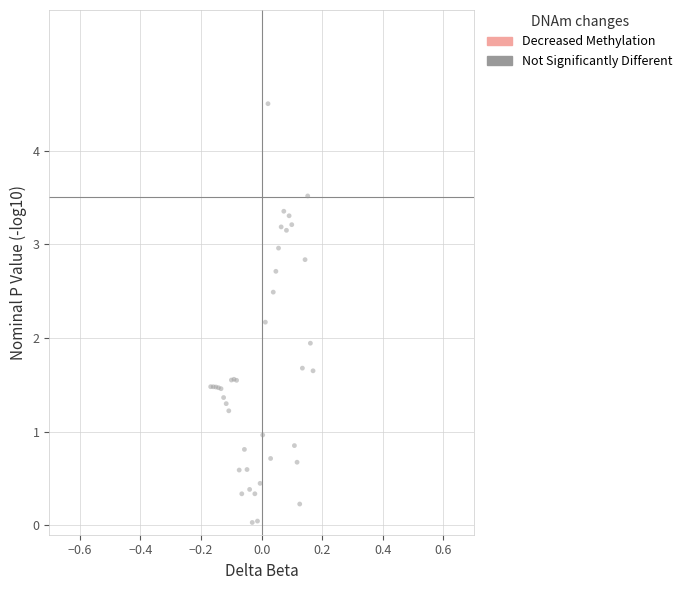

What Y value in the scatter plot is closest to 2?

1.9